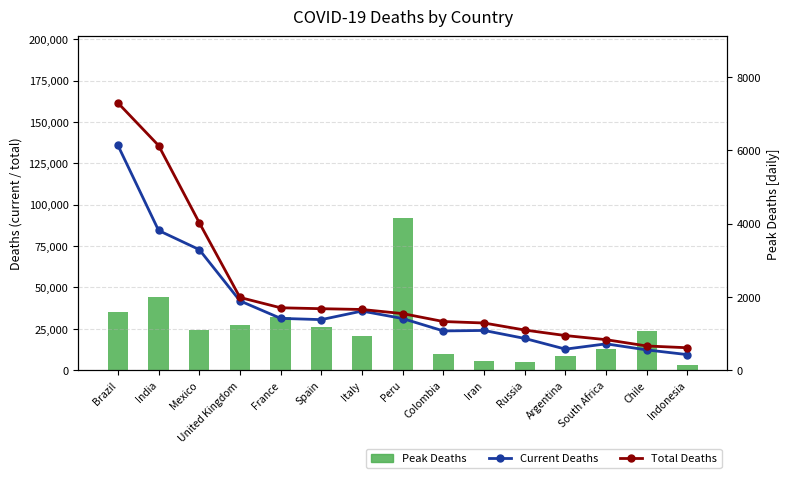

What is the difference between the maximum and minimum values in the Current Deaths series?

126457